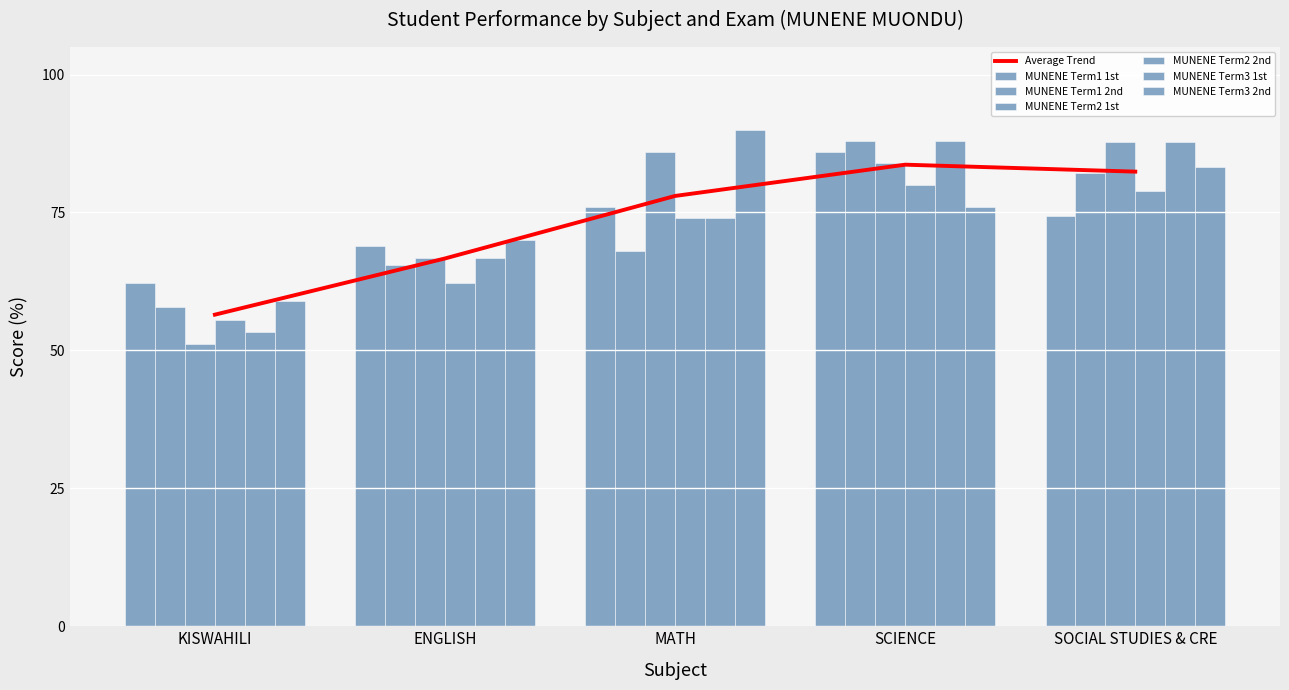

Rank the categories by MUNENE Term3 1st value from lowest to highest.

KISWAHILI, ENGLISH, MATH, SOCIAL STUDIES & CRE, SCIENCE